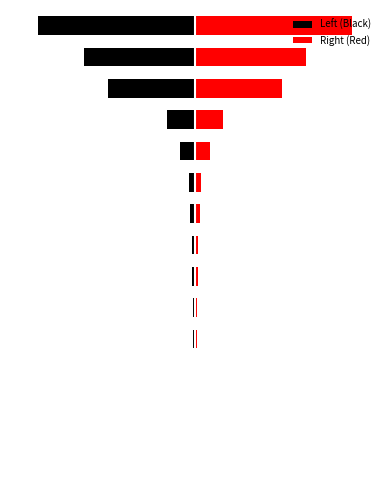

Is it true that Right (Red) equals 451 at 12?

False